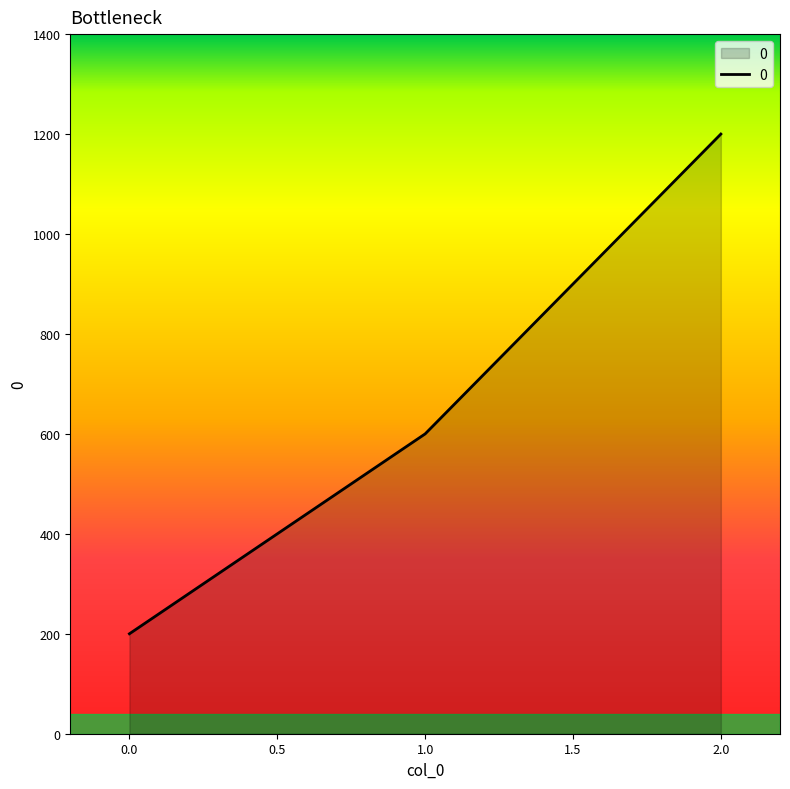

Count the values in the range 200 to 1200.

3